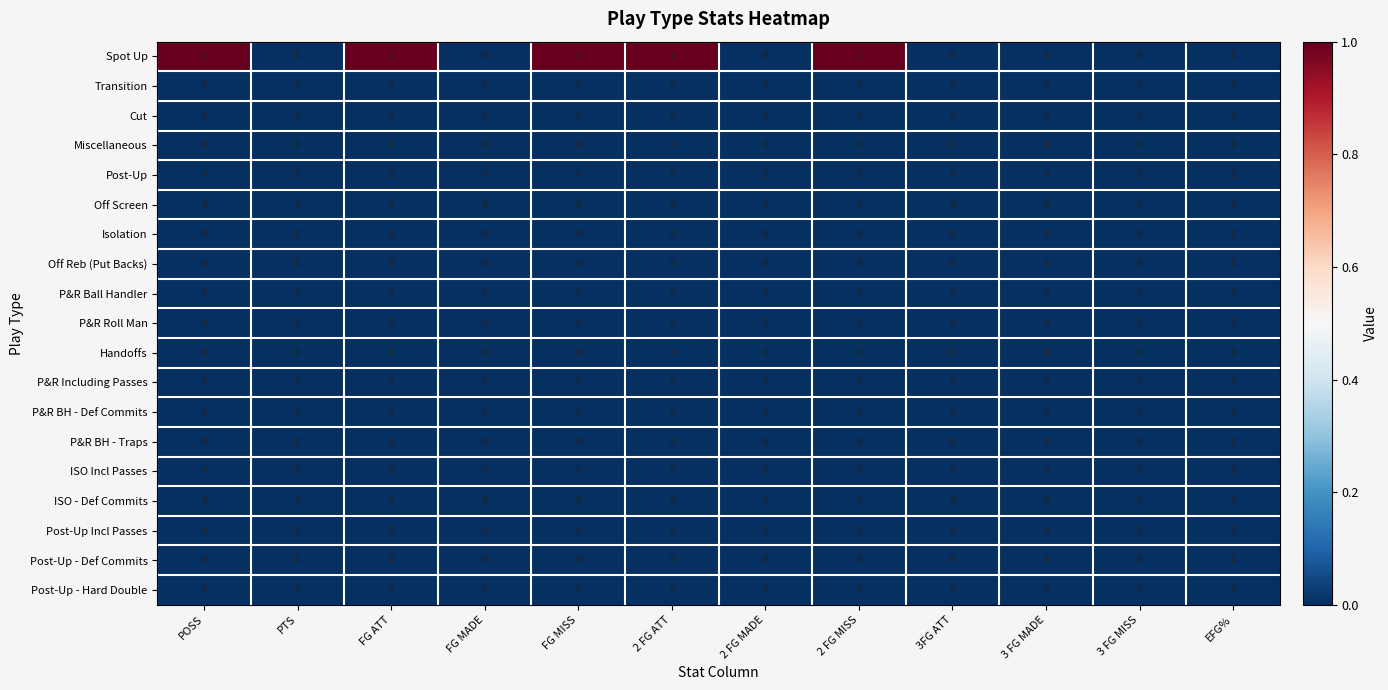

The ISO - Def Commits series shows 0 at PTS. True or false?

True